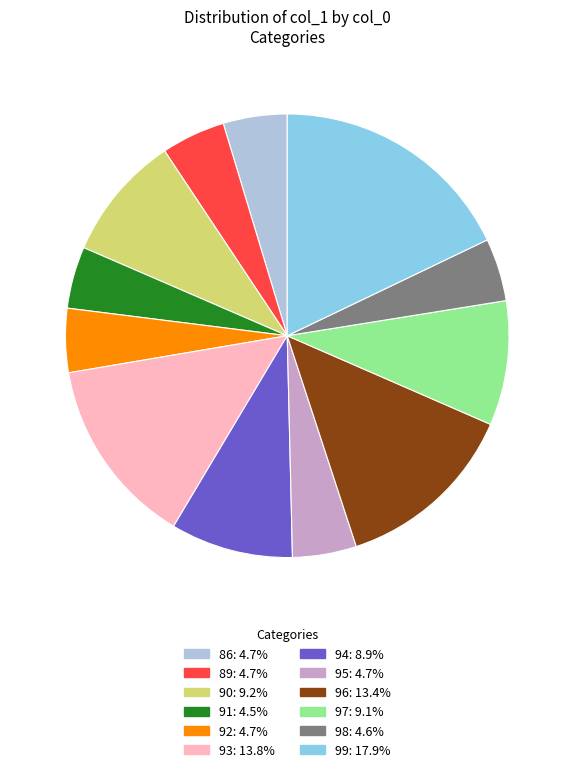

Is there any slice that represents more than half of the pie?

No